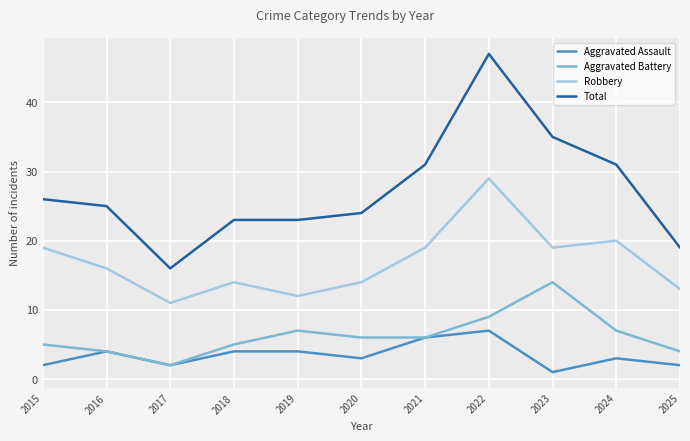

Between 2016 and 2017, which series saw the biggest shift?

Total